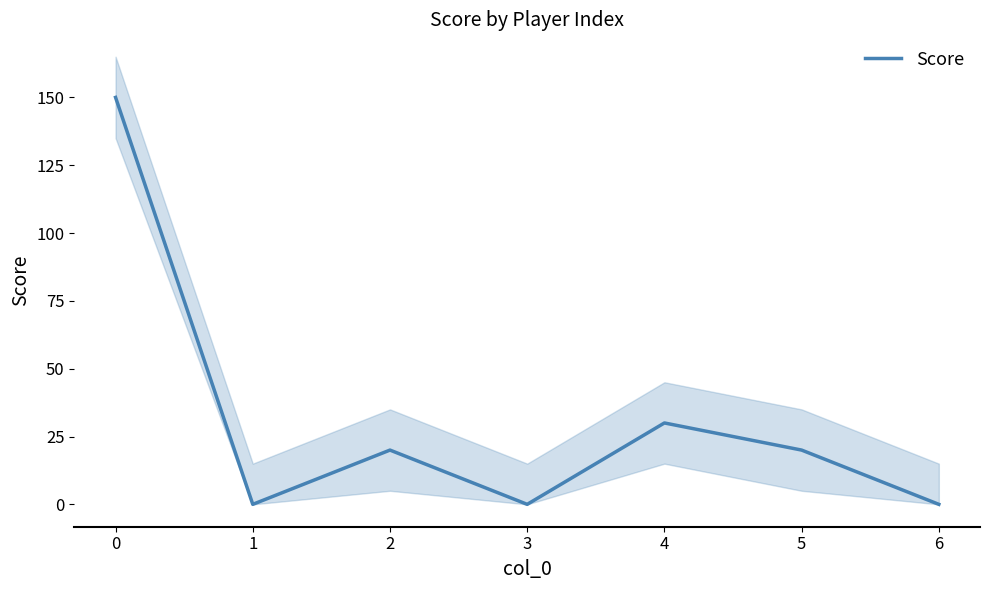

Reading left to right, what are all the values shown in this chart?

150	0	20	0	30	20	0